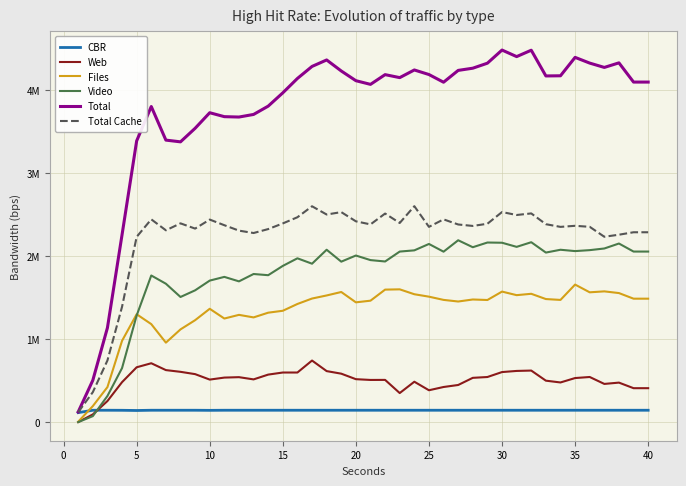

What are all the series names shown in the legend?

CBR, Web, Files, Video, Total, Total Cache